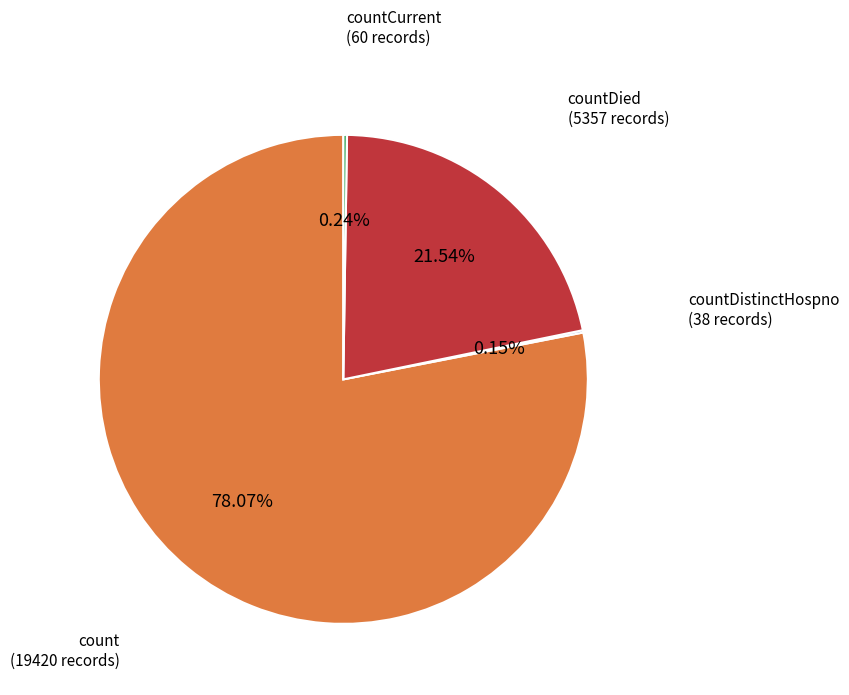

What is the majority slice?

count (19420 records)